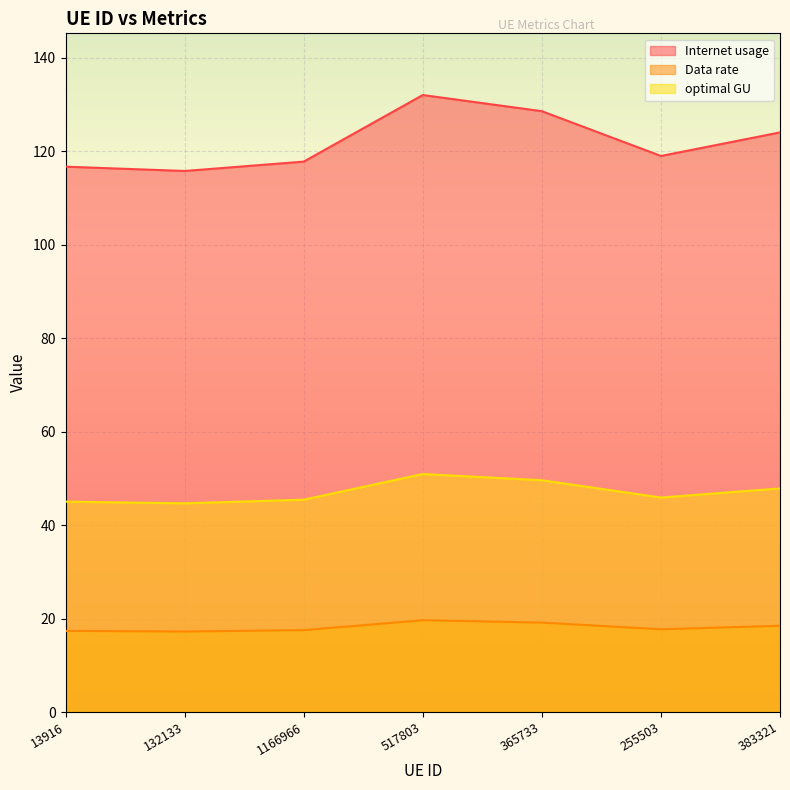

What is the total value across all series at 255503?

182.7